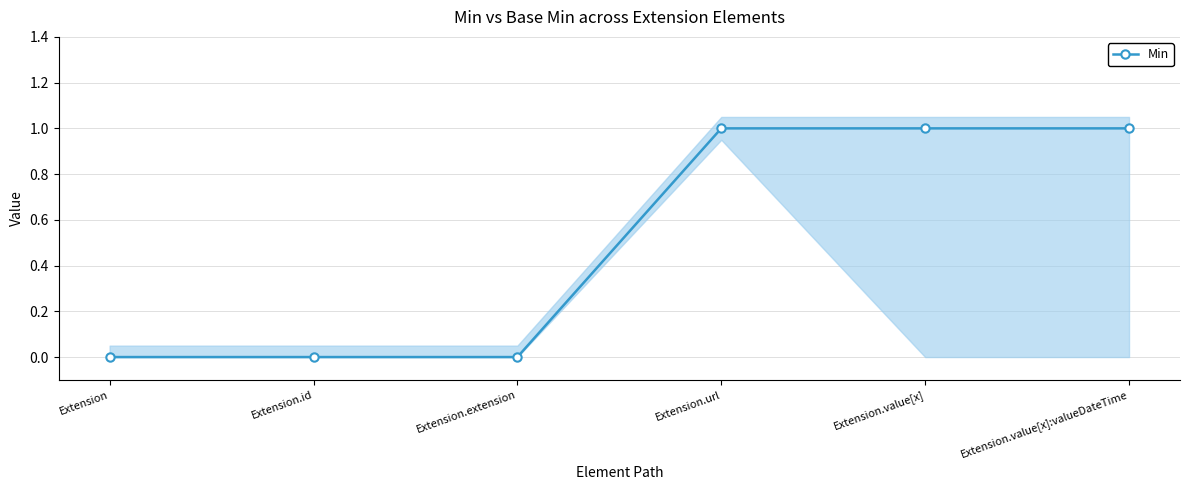

Rank the categories by value from highest to lowest.

Extension.url, Extension.value[x], Extension.value[x]:valueDateTime, Extension, Extension.id, Extension.extension